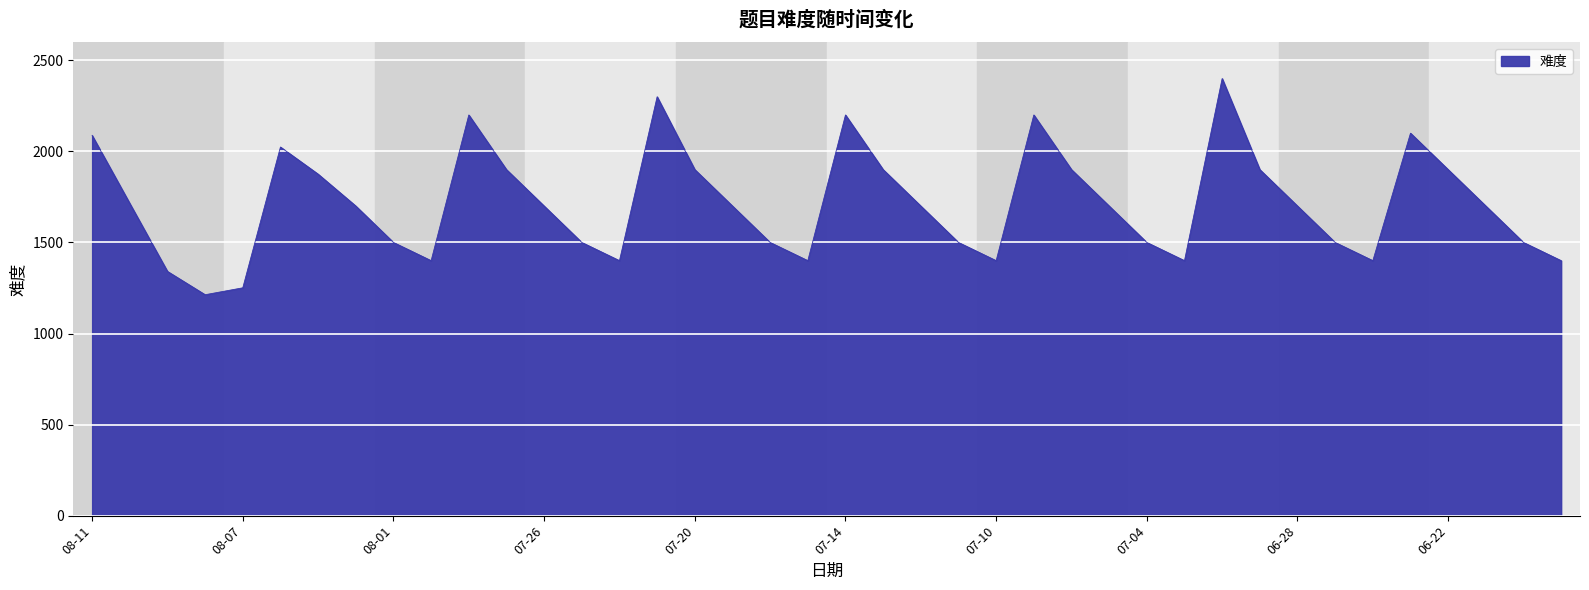

What is the maximum value shown in the chart?

2400